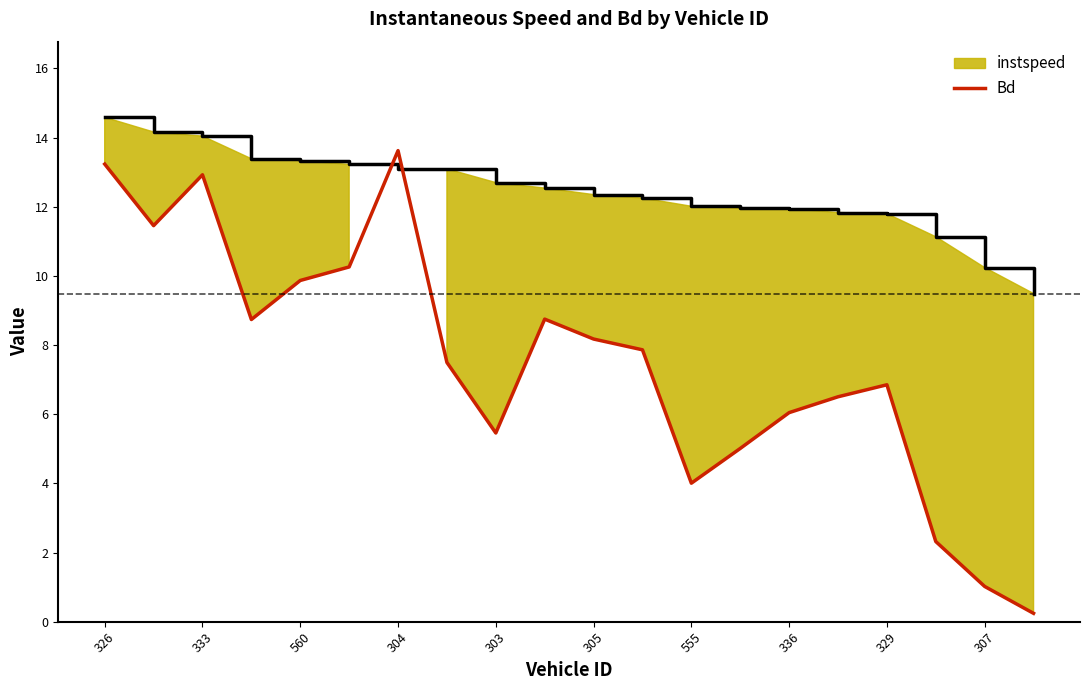

The value of Bd at 560 is 9.9. True or false?

True